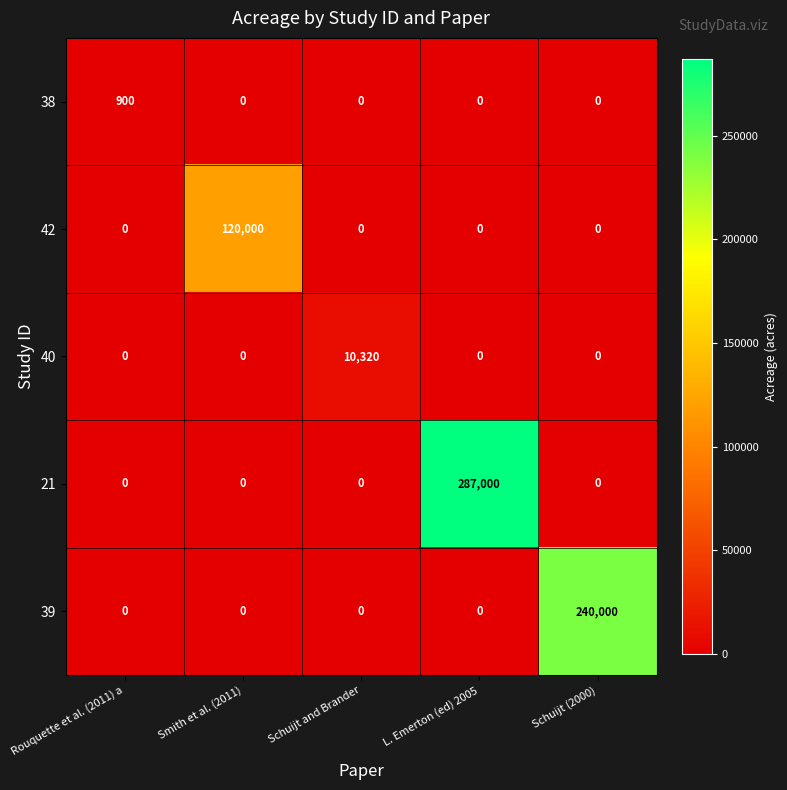

How many series are shown in this chart?

5